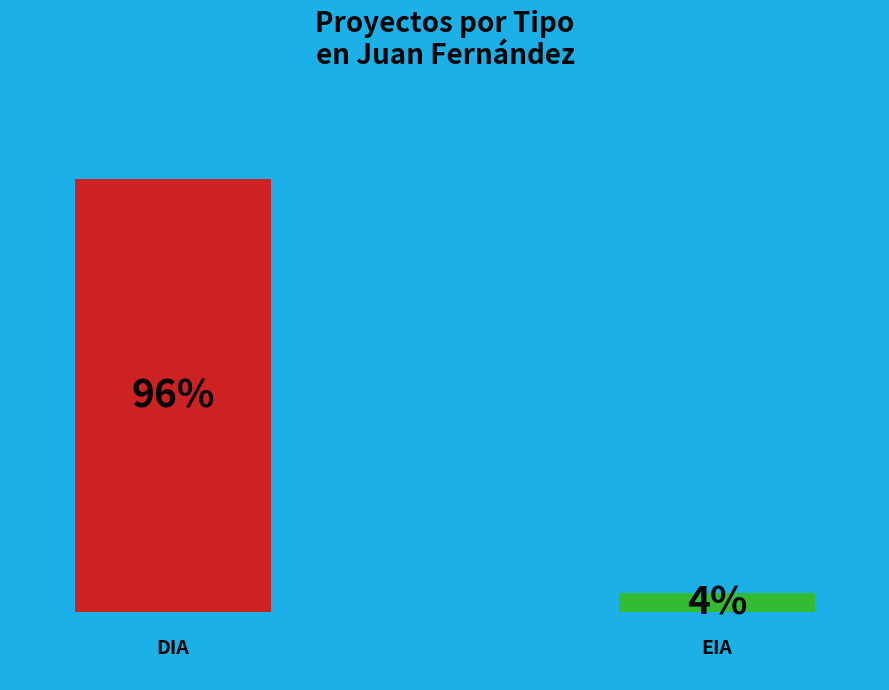

To the nearest percent, what is the difference between the largest and smallest slice percentages?

92%